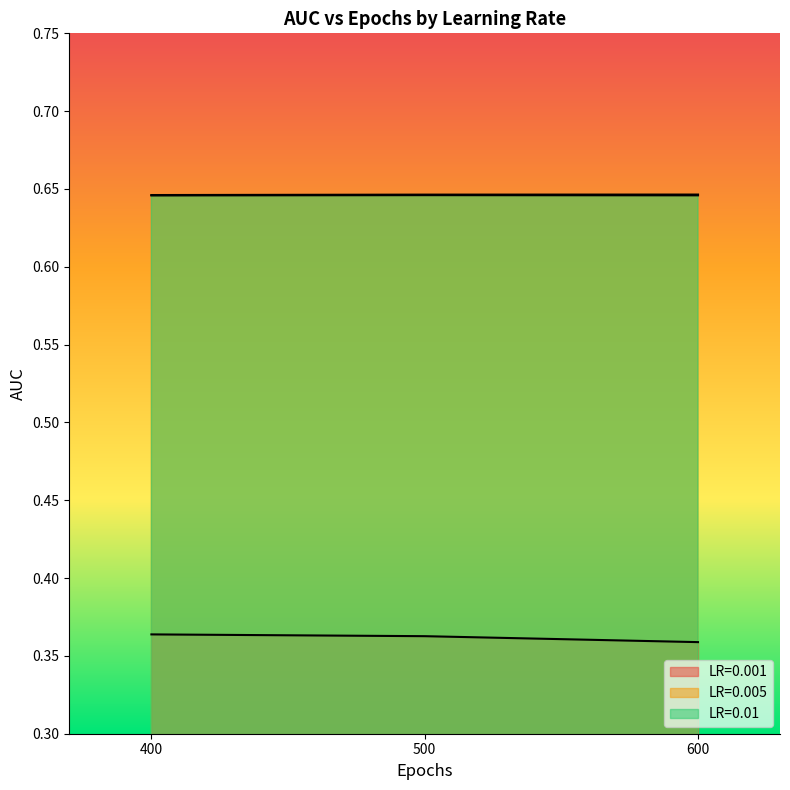

What is the minimum value shown in the chart?

0.4